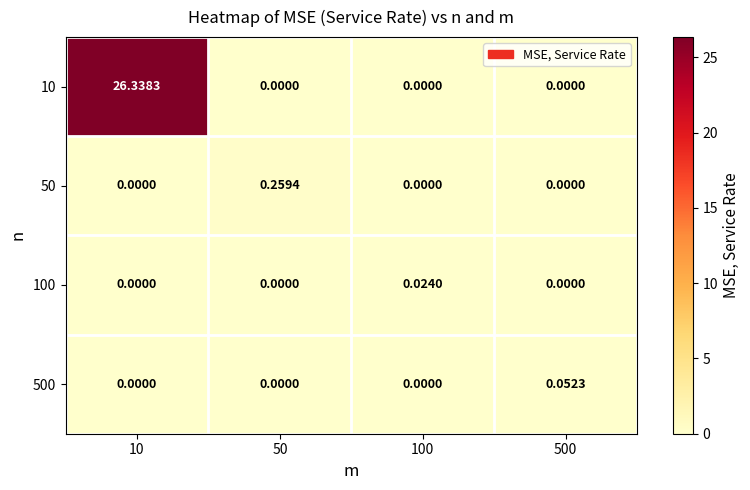

Is the value of 10 at 10 greater than the value of 100 at 500?

Yes